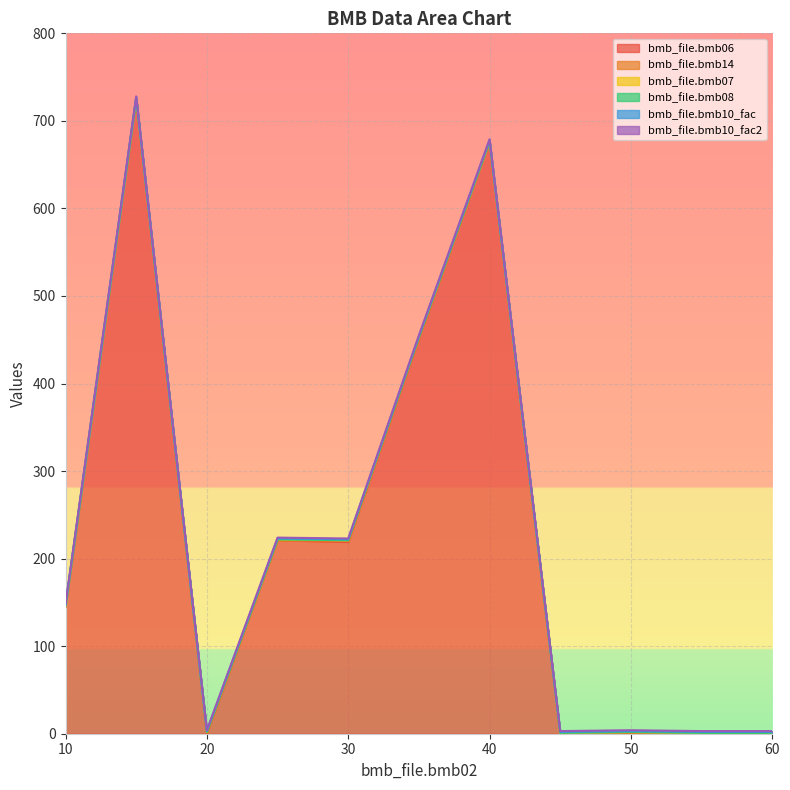

Count the bmb_file.bmb14 values in the range 0 to 1.

11